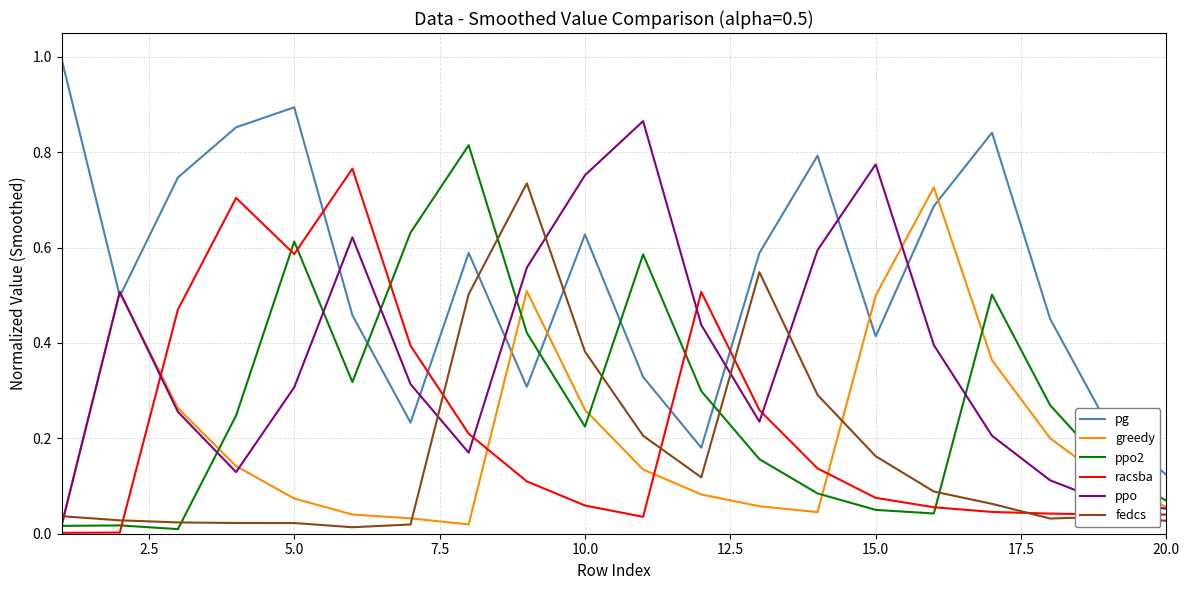

True or false: racsba has more than 1 interior local peaks.

True